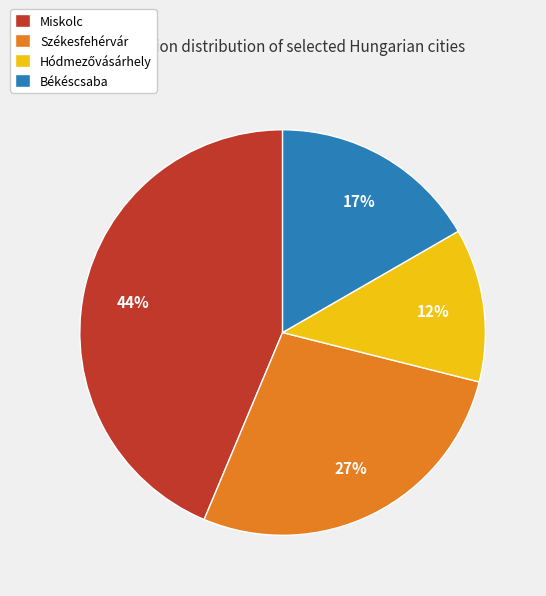

Which category has the biggest portion of the pie?

Miskolc